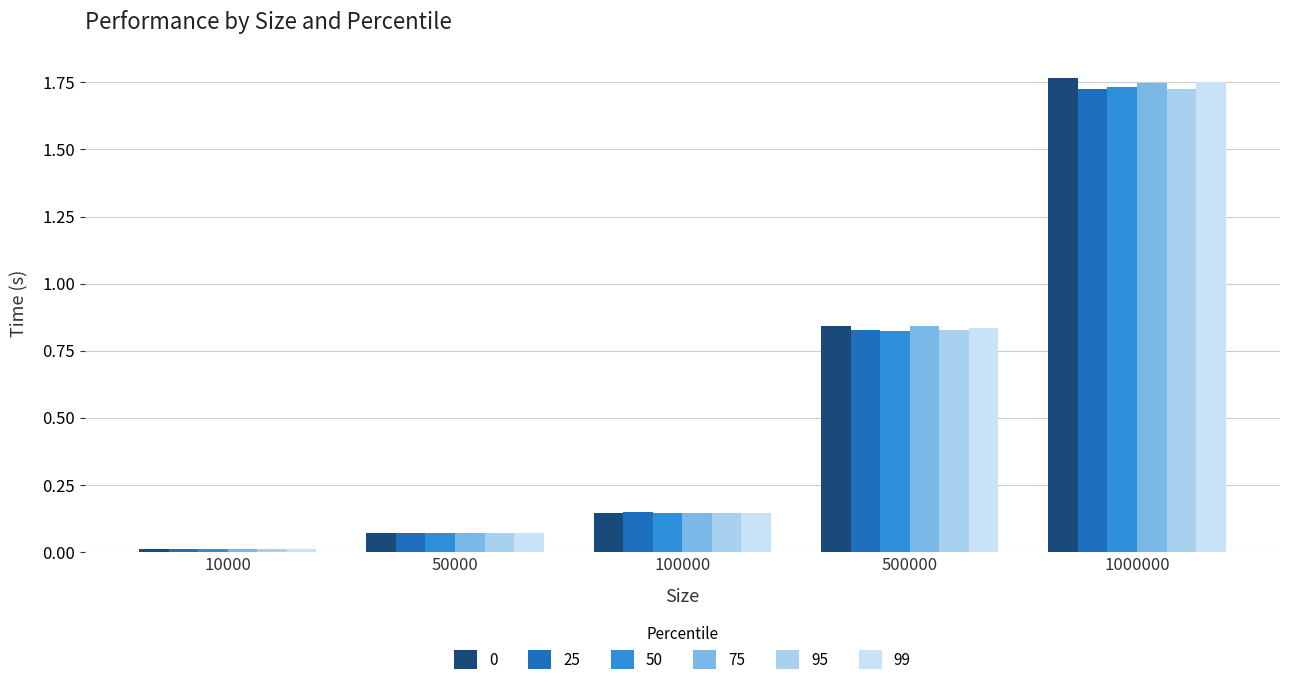

What is the difference between the 99 values at 10000 and 50000?

0.1